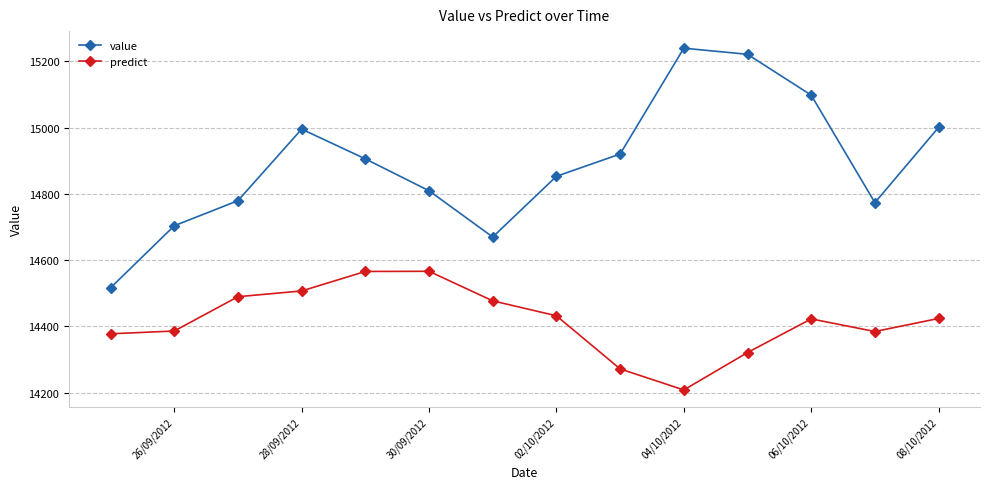

What is the greatest value displayed?

15239.4